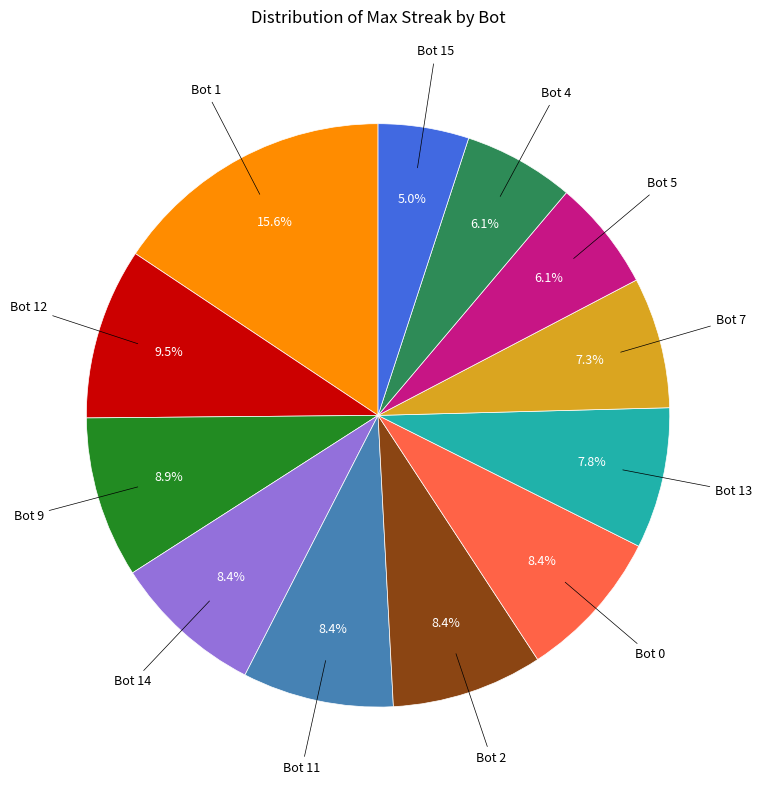

Does any single category account for the majority?

No